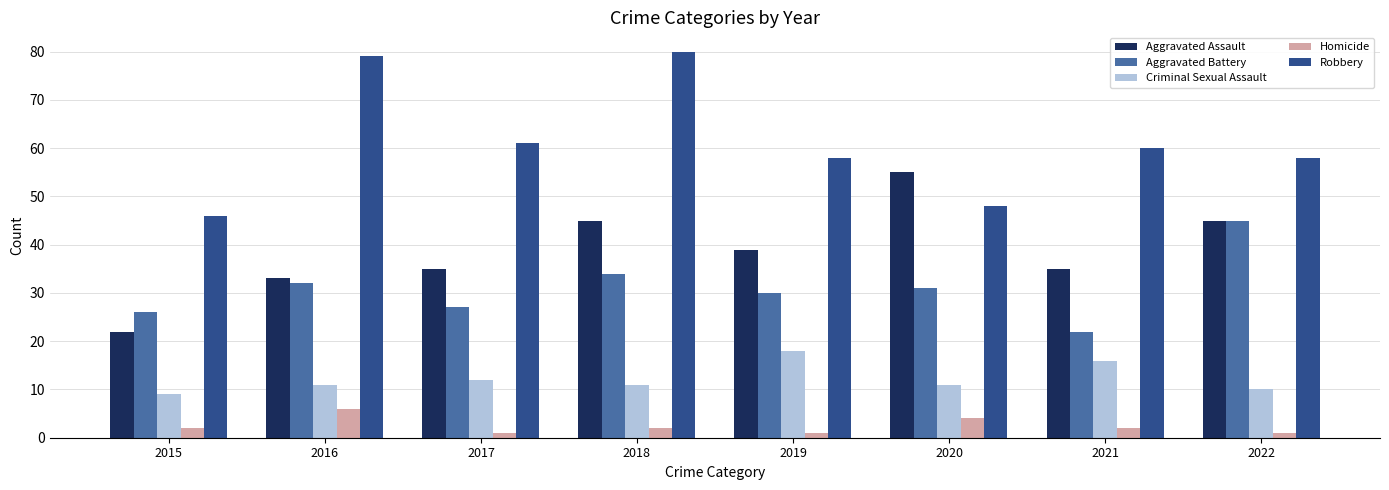

How many bars are there in total?

40